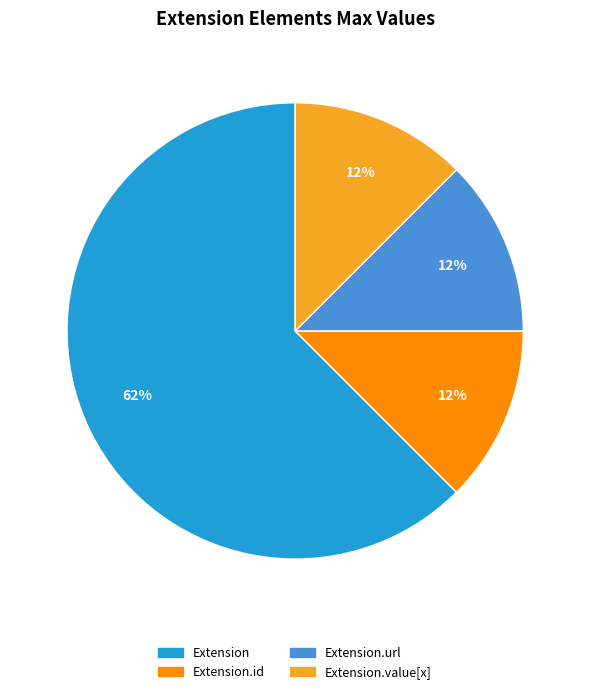

To the nearest percent, what is the average slice percentage?

25%